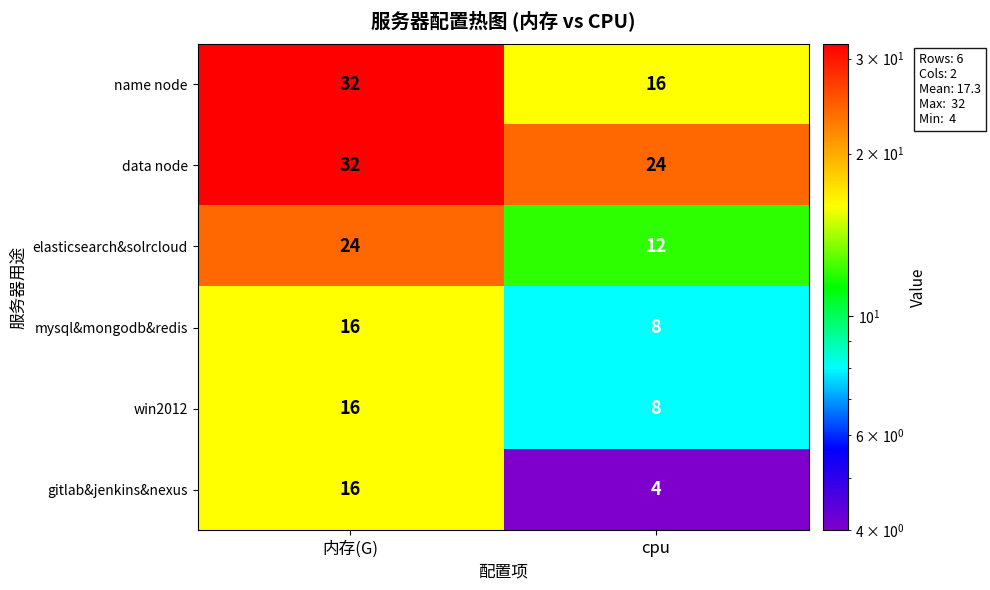

How many distinct data groups are displayed?

6